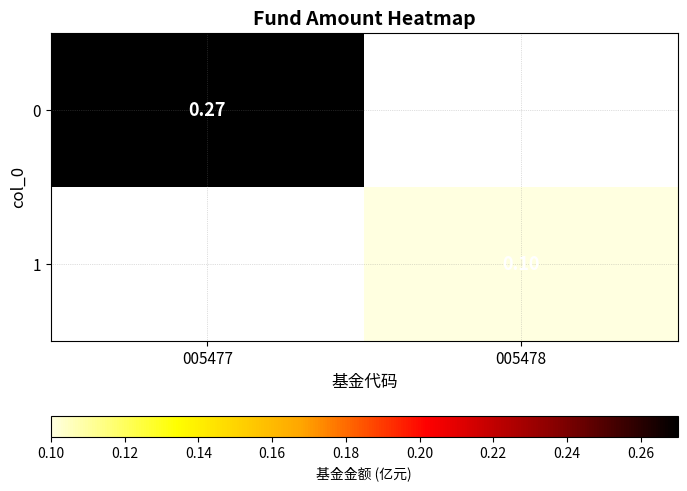

At which category does the chart reach its minimum across all series?

005478